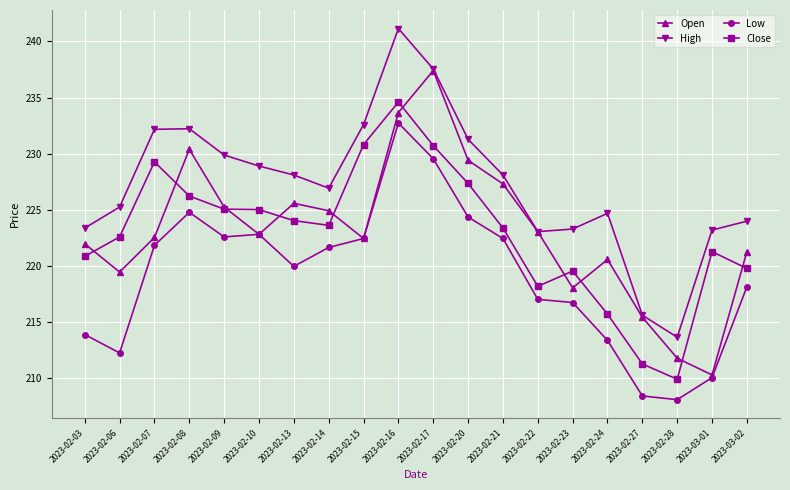

What is the label of the 3rd point from the right?

2023-02-28